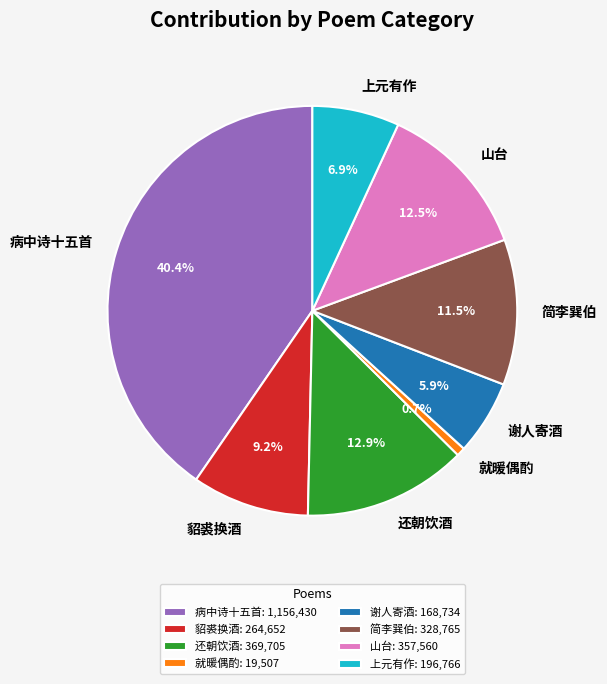

Combined, do 简李巽伯 and 就暖偶酌 account for over 50%?

No